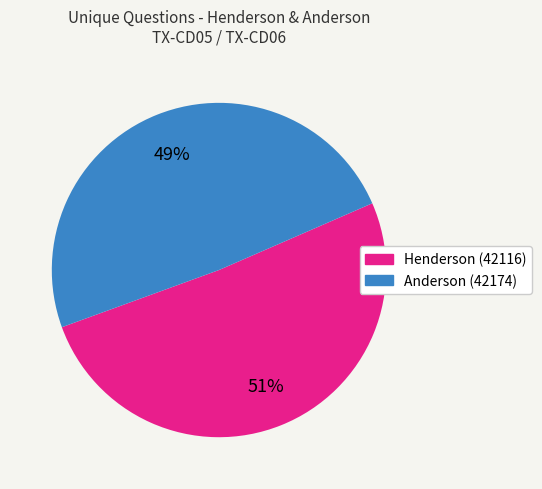

What percentage is the Henderson (42116) slice, to the nearest percent?

51%